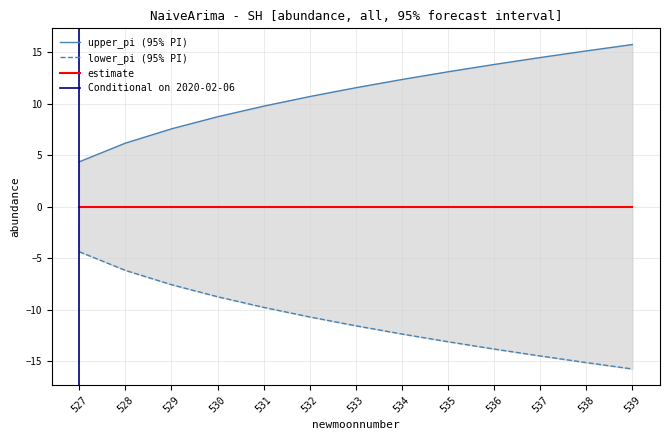

At which label is upper_pi closest to -10?

531